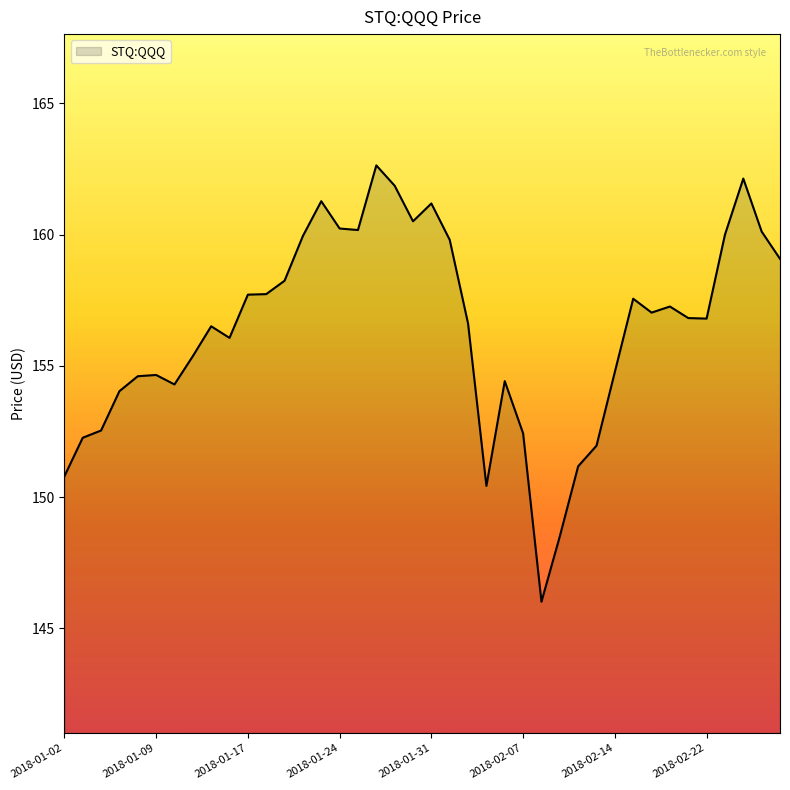

What is the difference between the maximum and minimum values?

16.6